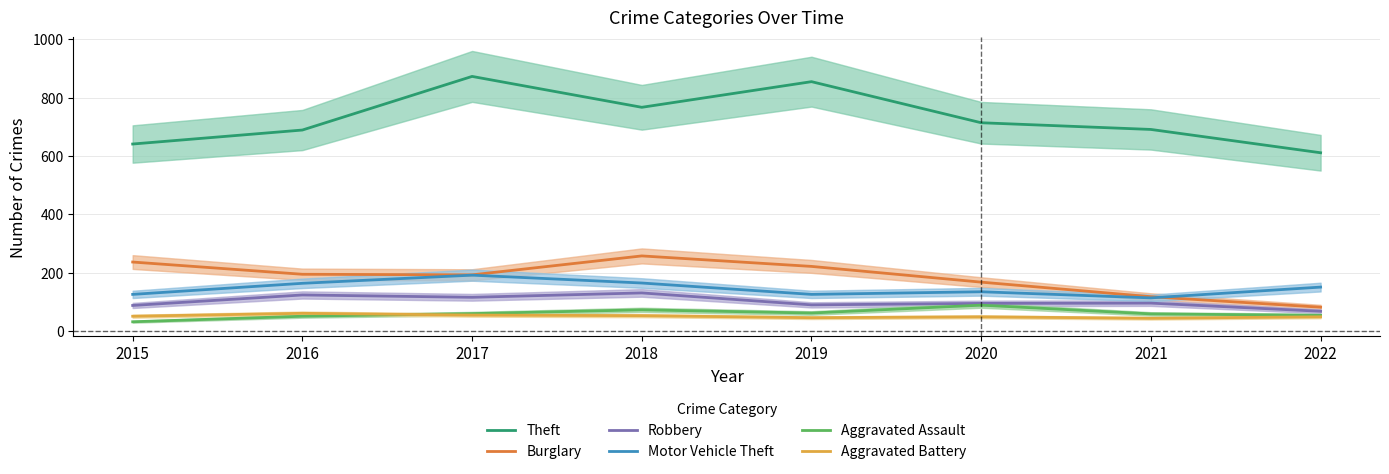

Reading left to right, list all the values displayed in this chart.

Theft: 2015=641	2016=689	2017=873	2018=767	2019=855	2020=714	2021=691	2022=611
Burglary: 2015=236	2016=194	2017=192	2018=257	2019=221	2020=167	2021=117	2022=81
Robbery: 2015=87	2016=123	2017=115	2018=130	2019=89	2020=94	2021=95	2022=67
Motor Vehicle Theft: 2015=125	2016=163	2017=191	2018=164	2019=125	2020=134	2021=113	2022=150
Aggravated Assault: 2015=31	2016=50	2017=59	2018=72	2019=61	2020=88	2021=58	2022=53
Aggravated Battery: 2015=50	2016=60	2017=54	2018=52	2019=45	2020=48	2021=43	2022=48